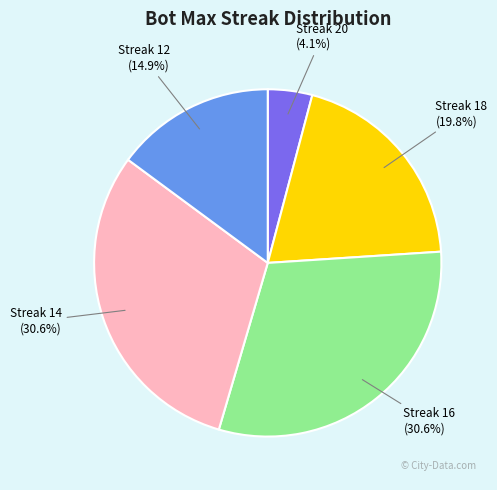

How many segments does this pie chart have?

5